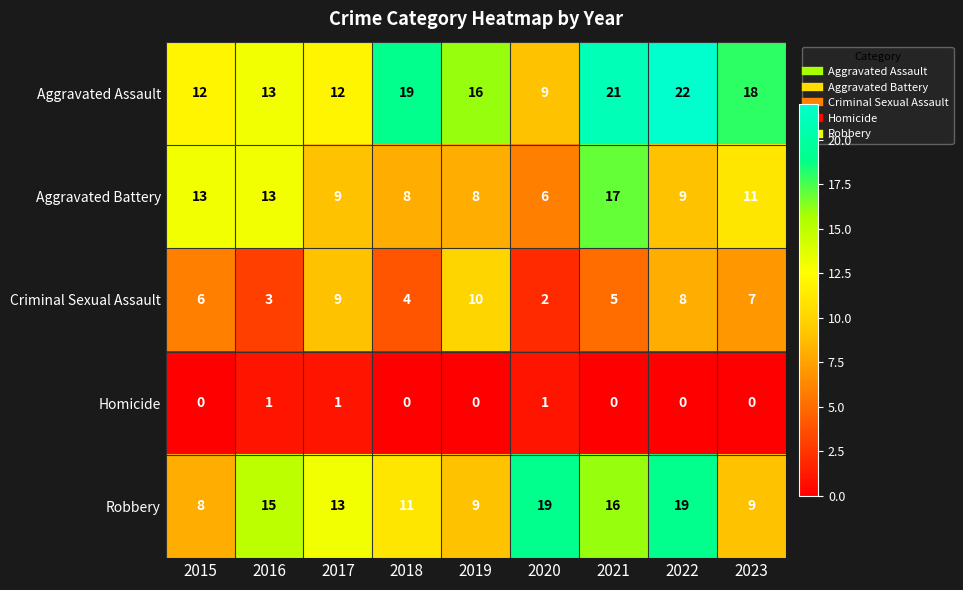

What is the approximate value of Robbery at 2017, to the nearest 10?

10